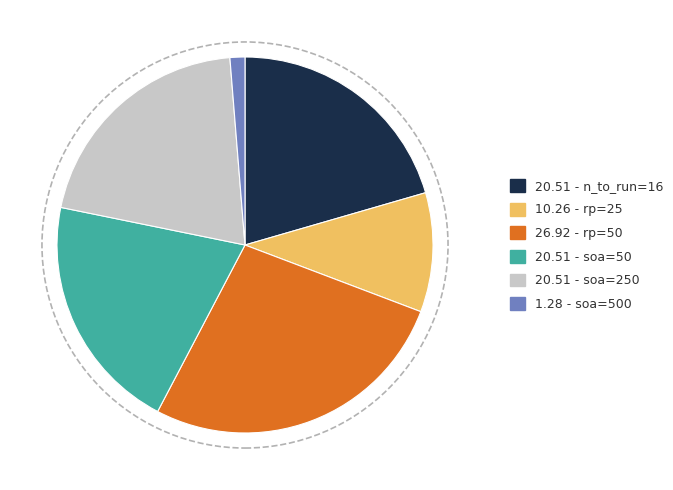

Is there any slice that represents more than half of the pie?

No